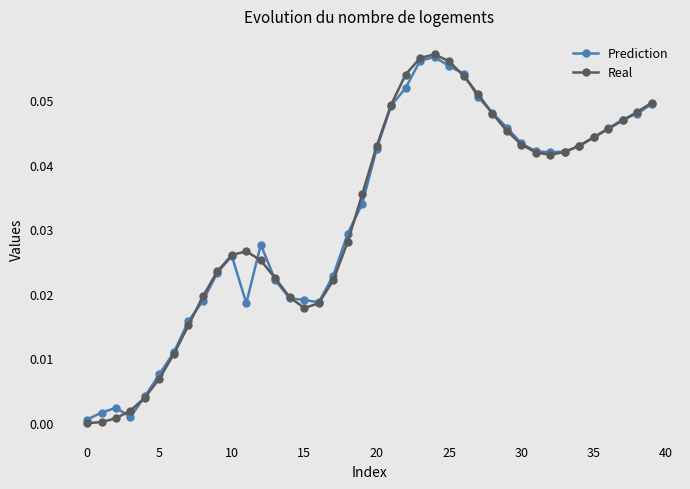

Is this an area chart (filled region under the line)?

No